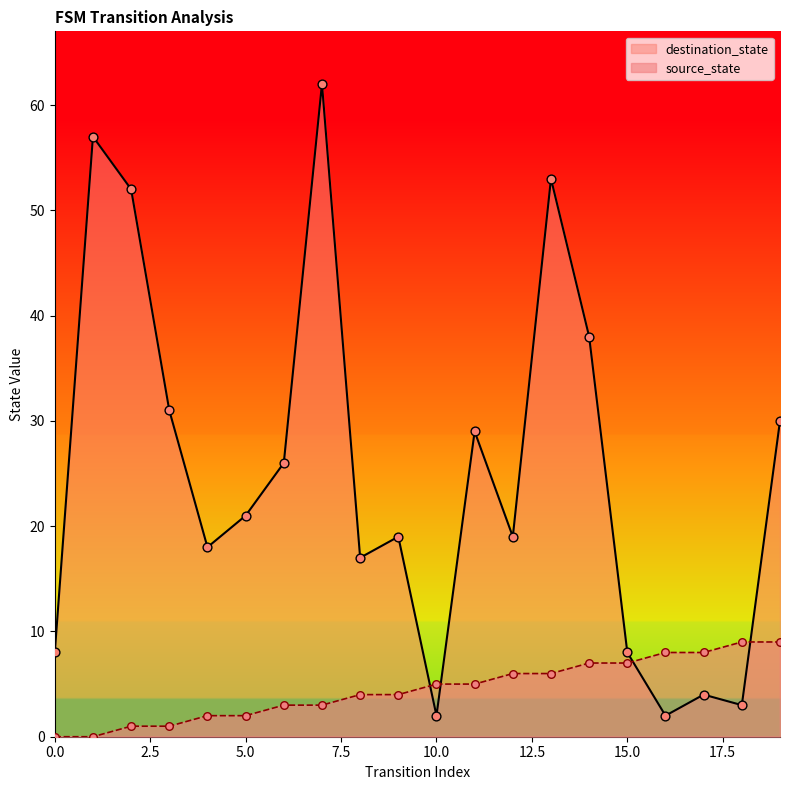

At how many categories does at least one series exceed 1?

20